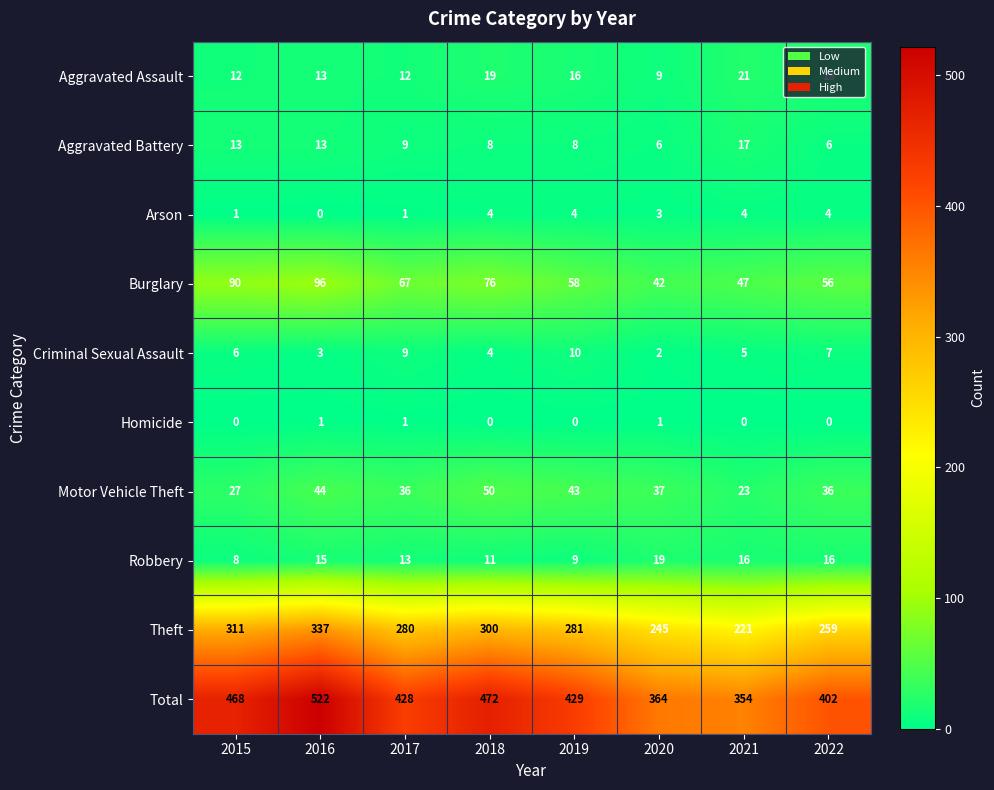

At which category does the chart reach its peak across all series?

2016